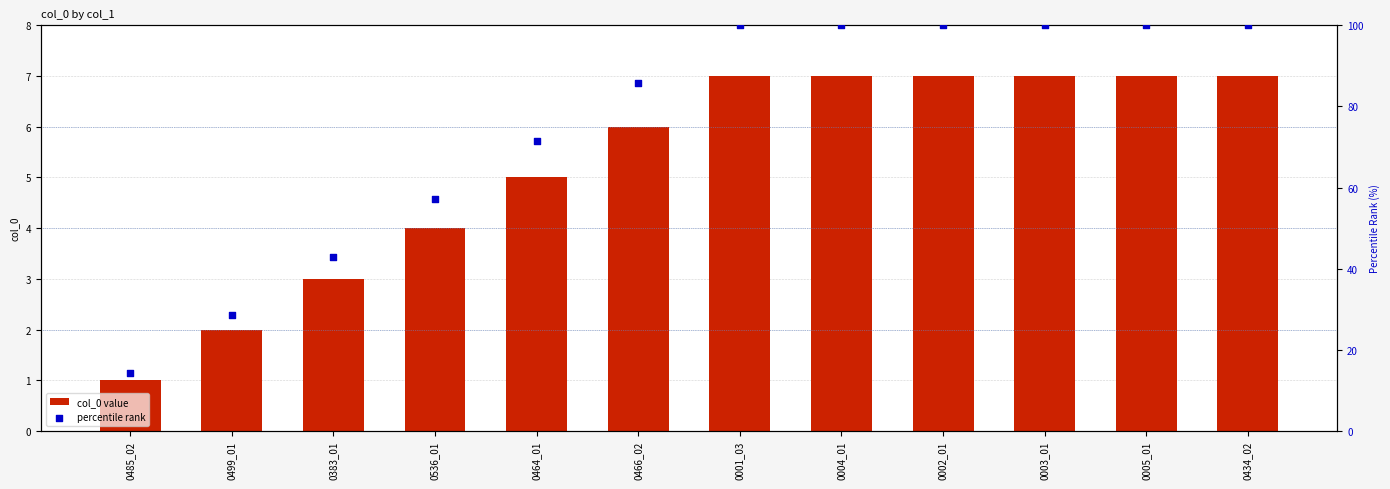

What is the total value across all series at 0434_02?

107.0